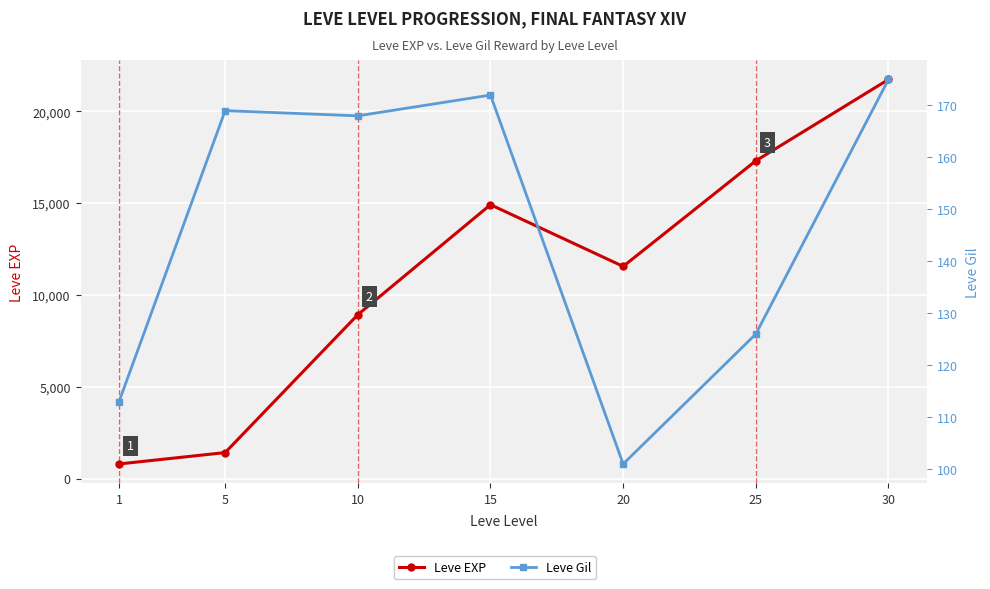

Reading right to left, transcribe all the data shown in this chart.

Leve EXP: 21740	17310	11560	14920	8930	1420	800
Leve Gil: 175	126	101	172	168	169	113